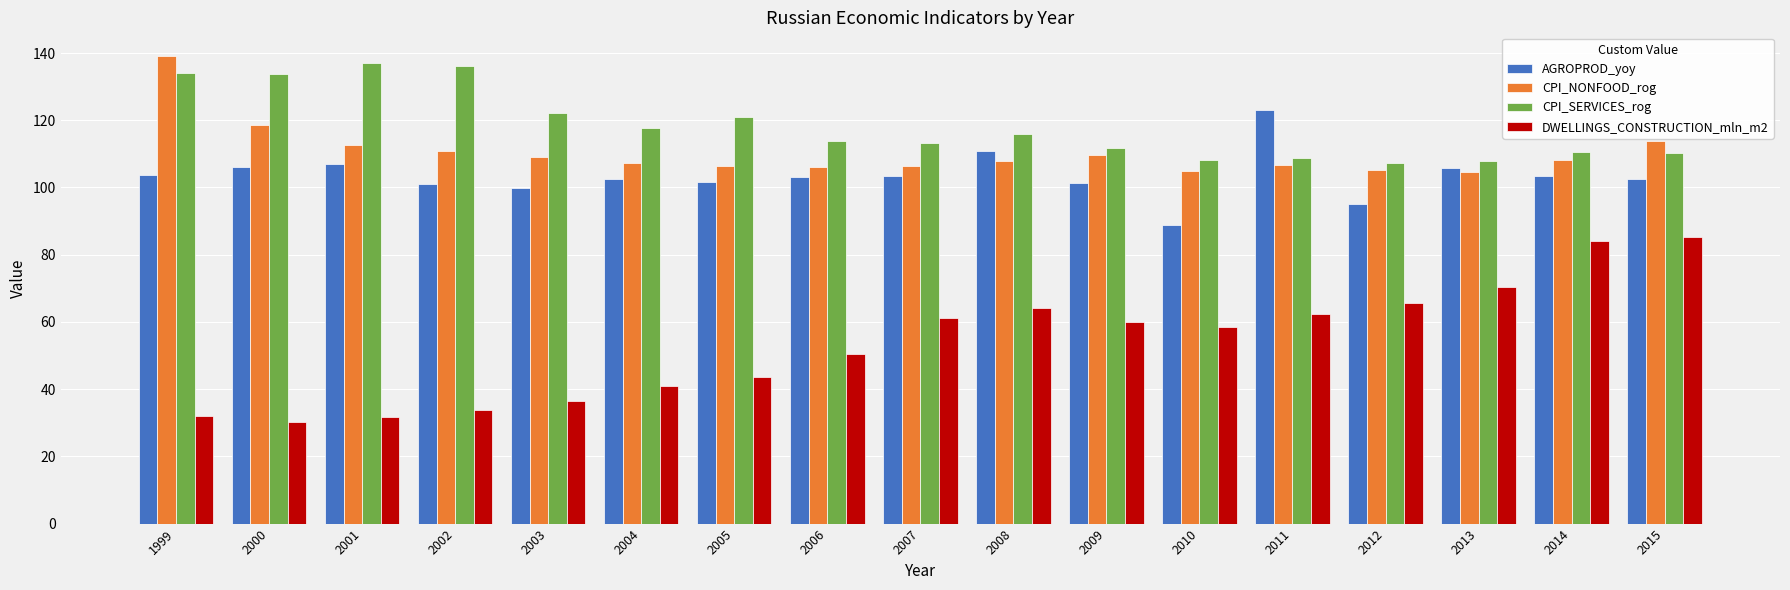

What is the average value of the CPI_SERVICES_rog series?

118.2